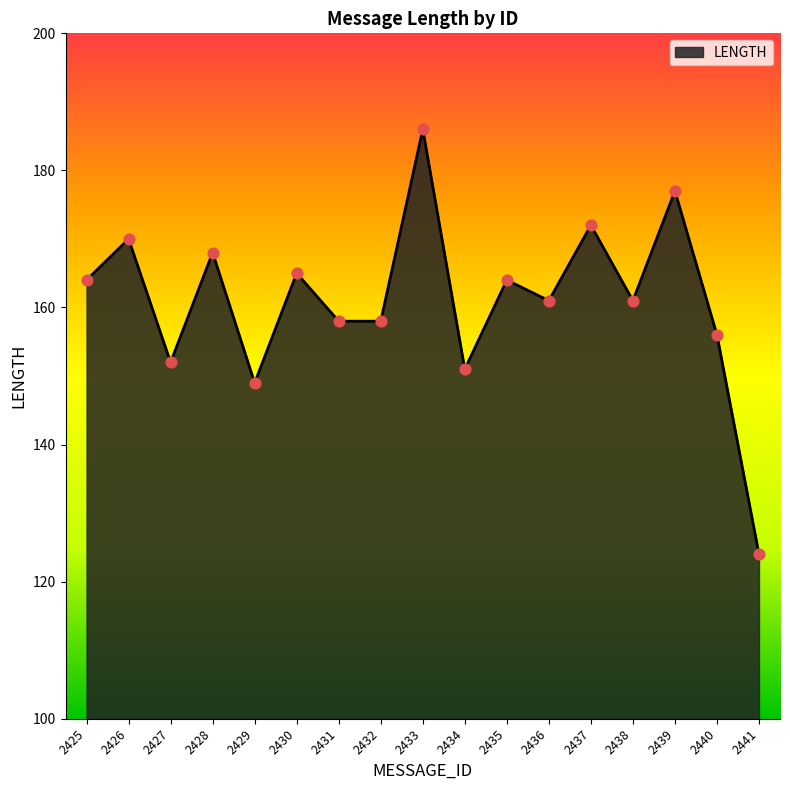

What is the change in value from 2426 to 2439?

+7